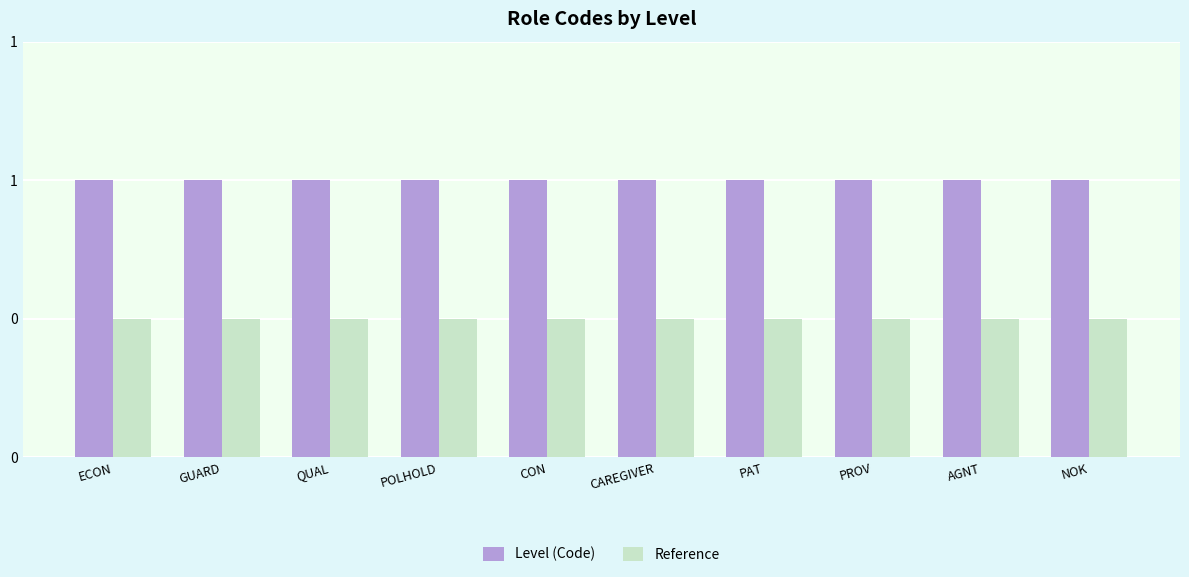

Are the bars grouped side by side (vs. stacked)?

Yes